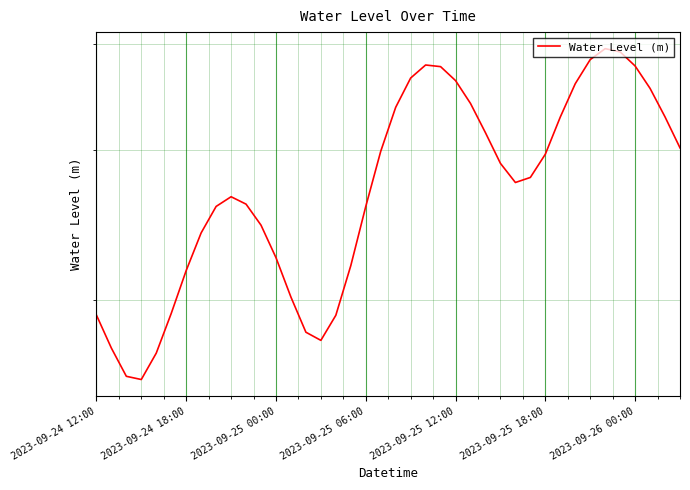

What is the greatest value displayed?

0.4